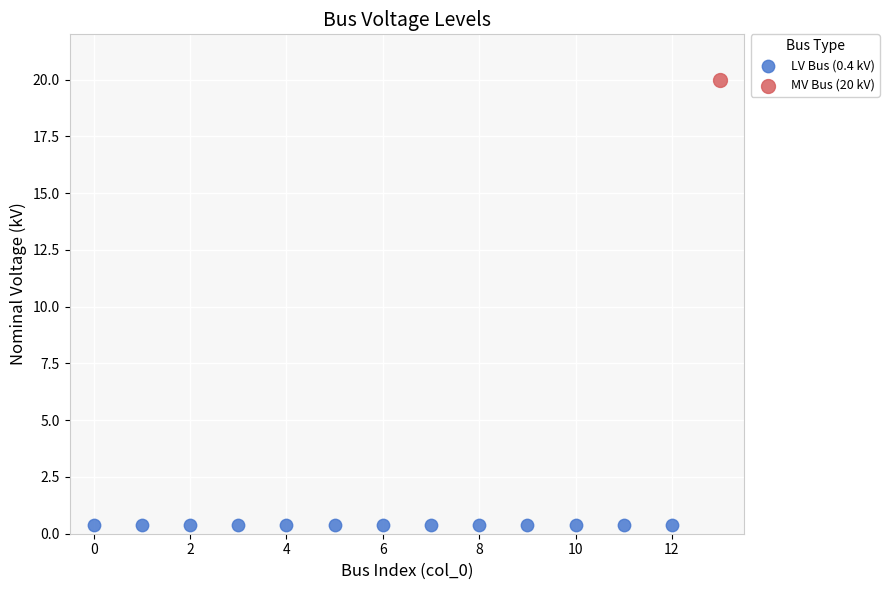

What are all the series names shown in the legend?

LV Bus (0.4 kV), MV Bus (20 kV)